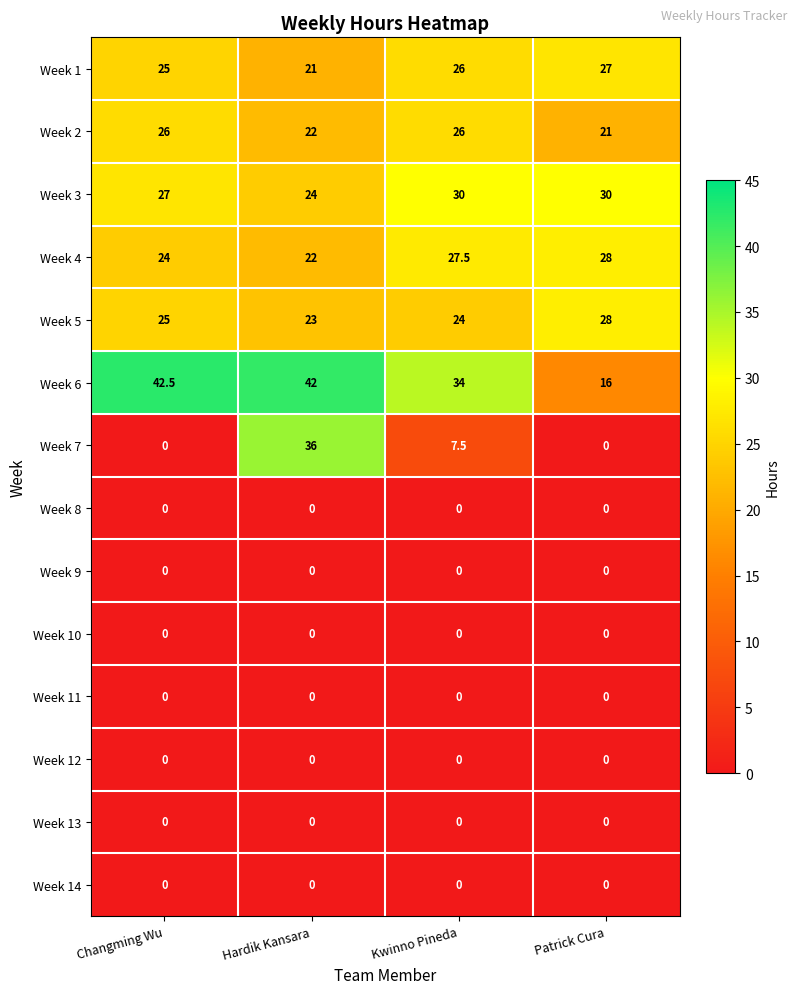

What is the sum of the Week 2 values at Kwinno Pineda and Patrick Cura?

47.0